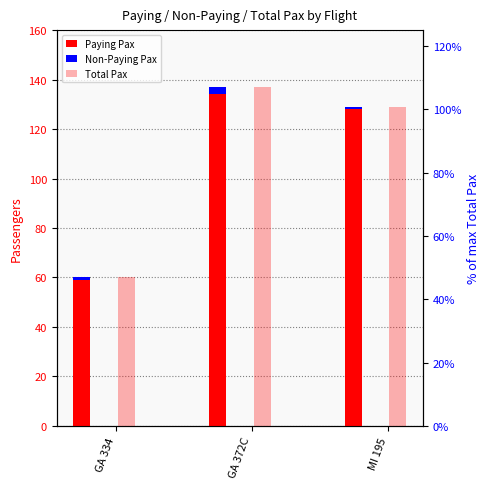

Between GA 334 and MI 195, which is larger?

MI 195